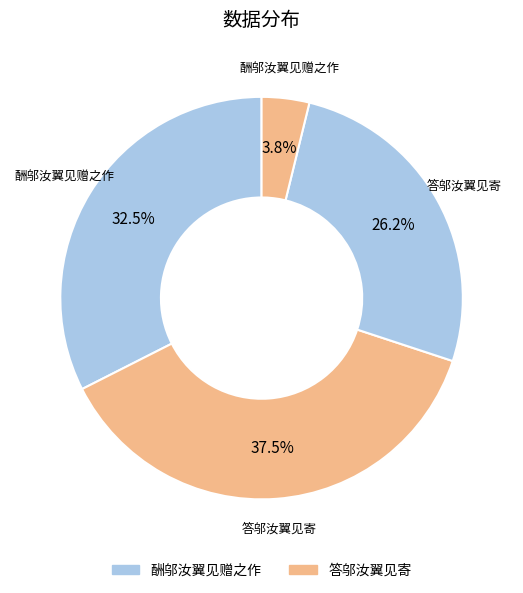

Which category has the smallest portion of the pie?

酬邬汝翼见赠之作 (55858)